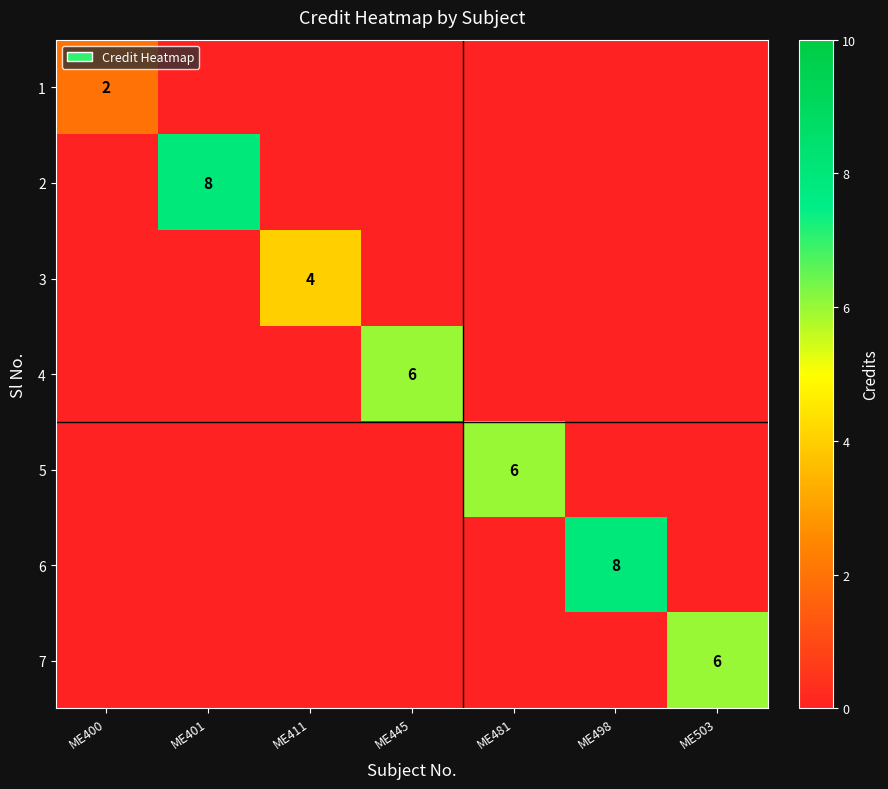

At how many categories does at least one series exceed 6?

2